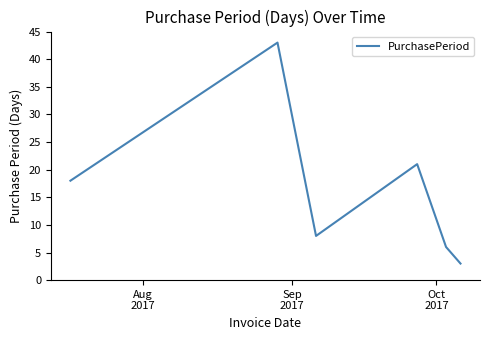

True or false: there are more than 0 points higher than both neighbors.

True